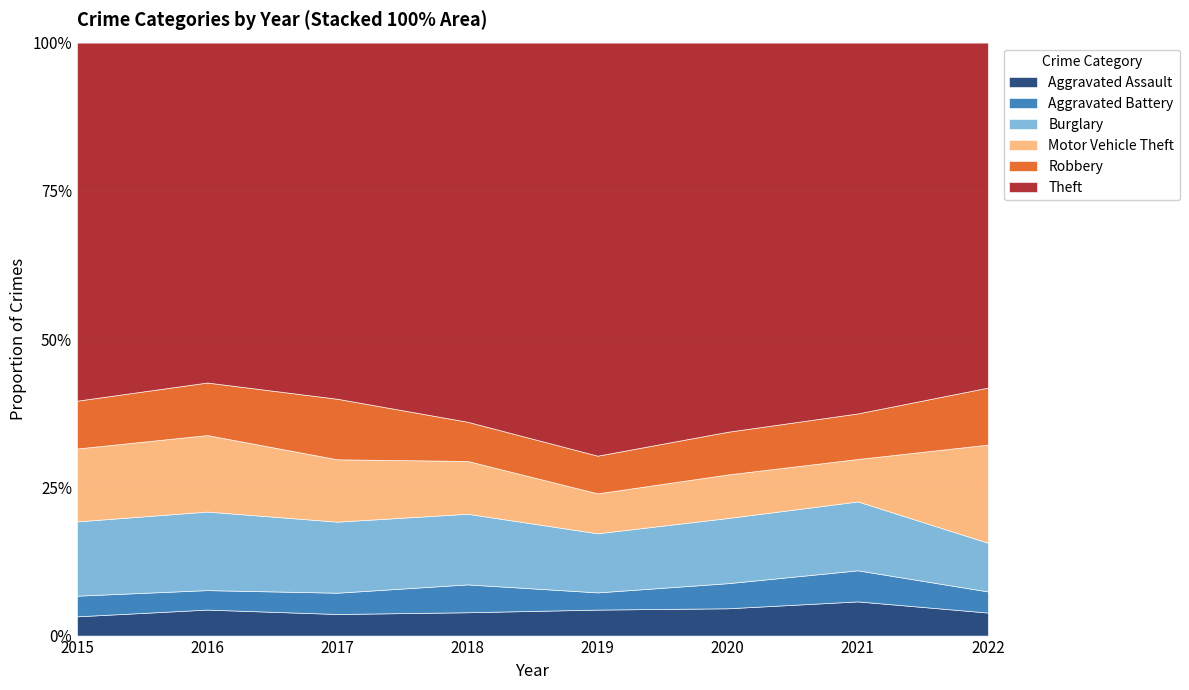

How many data points in Robbery are less than 139?

4